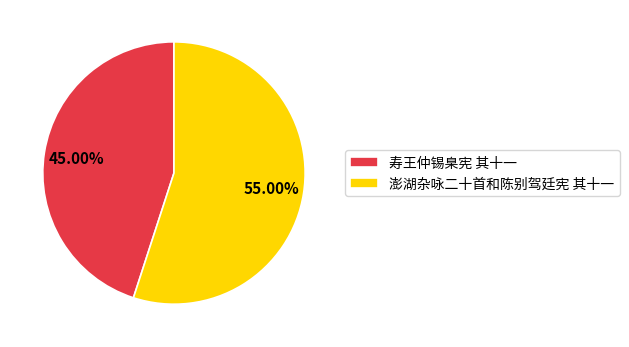

Which slice represents more than half of the pie?

澎湖杂咏二十首和陈别驾廷宪 其十一